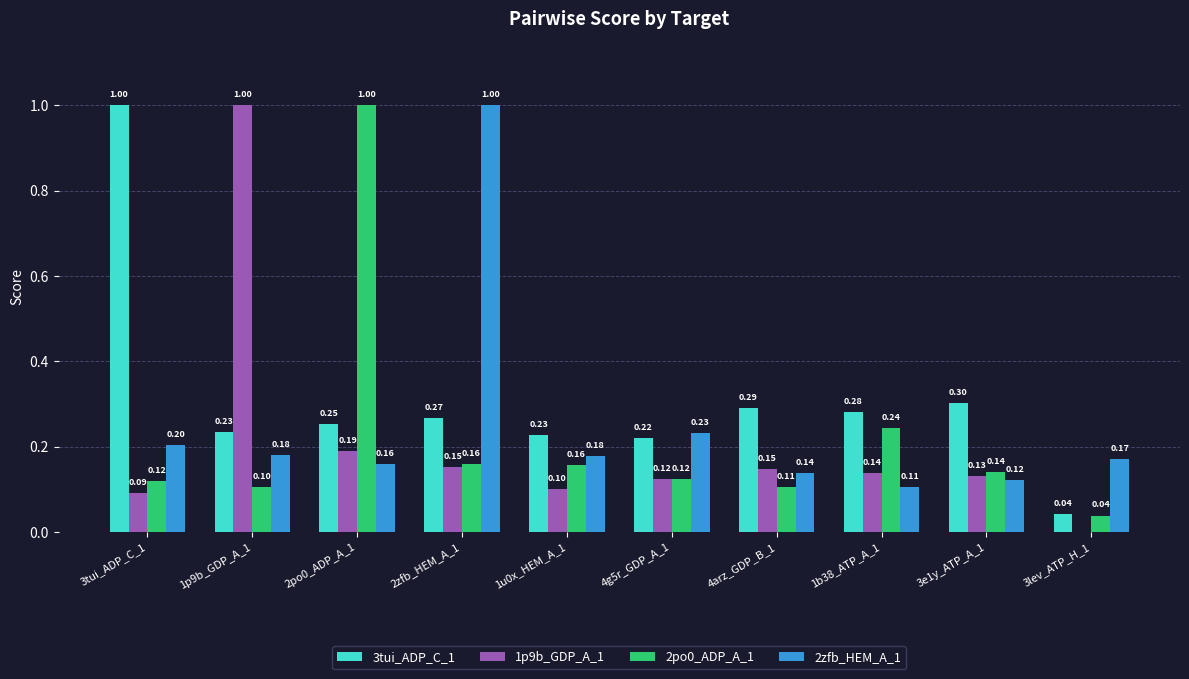

Which series has the largest total across all categories?

3tui_ADP_C_1